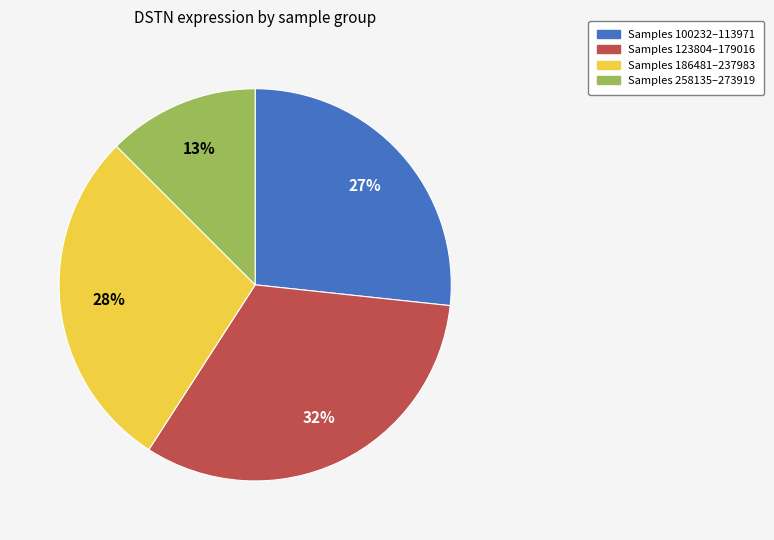

To the nearest percent, what is the average slice percentage?

25%